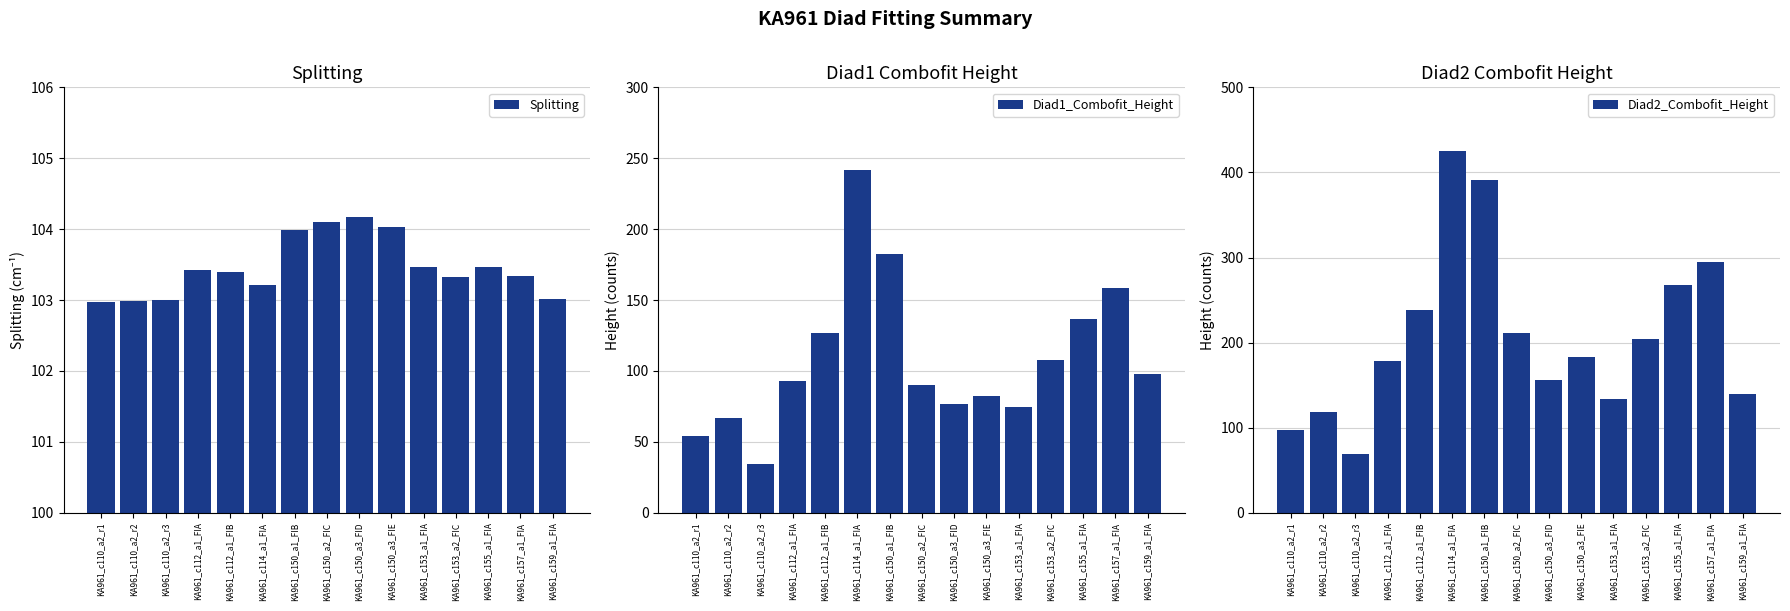

At which category is the sum across all series the highest?

KA961_c114_a1_FIA